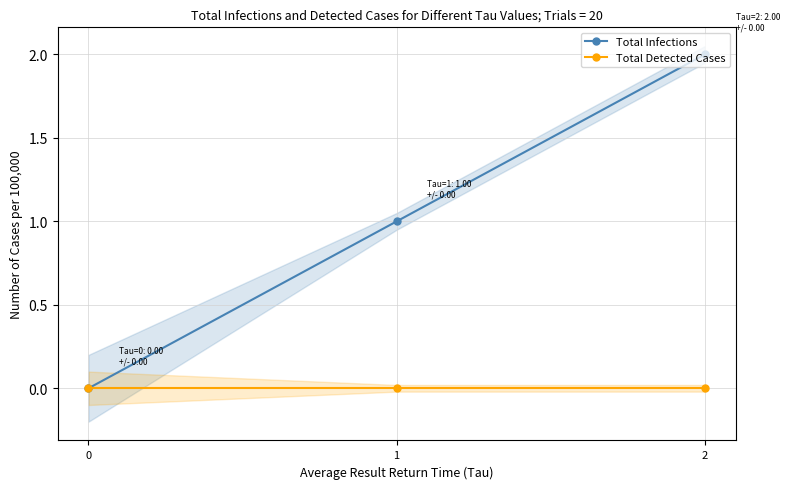

Which series has the largest total across all categories?

Total Infections